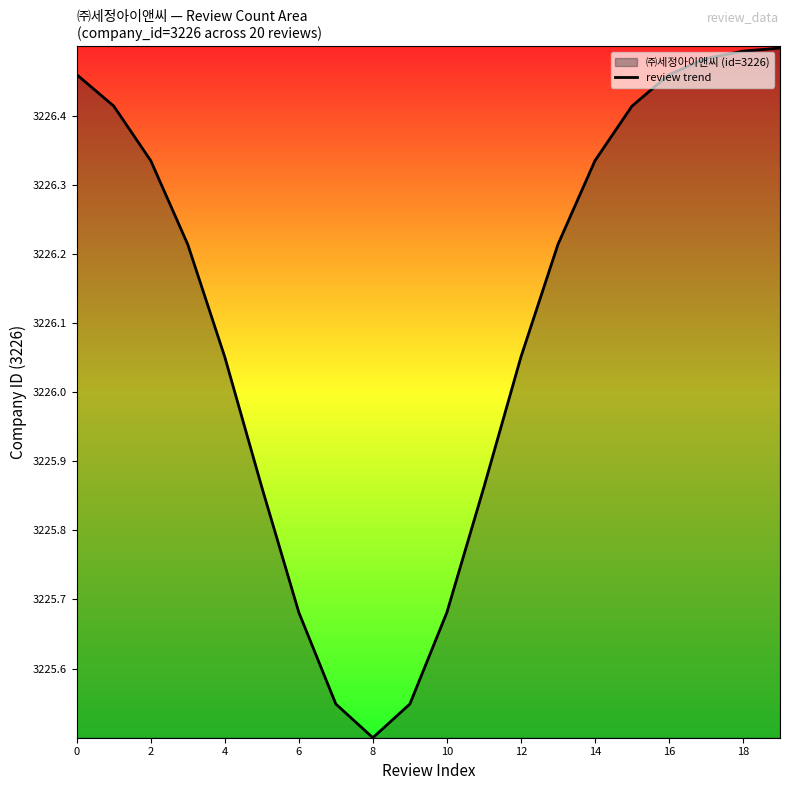

What is the ratio of the value at 16 to the value at 2?

1.0